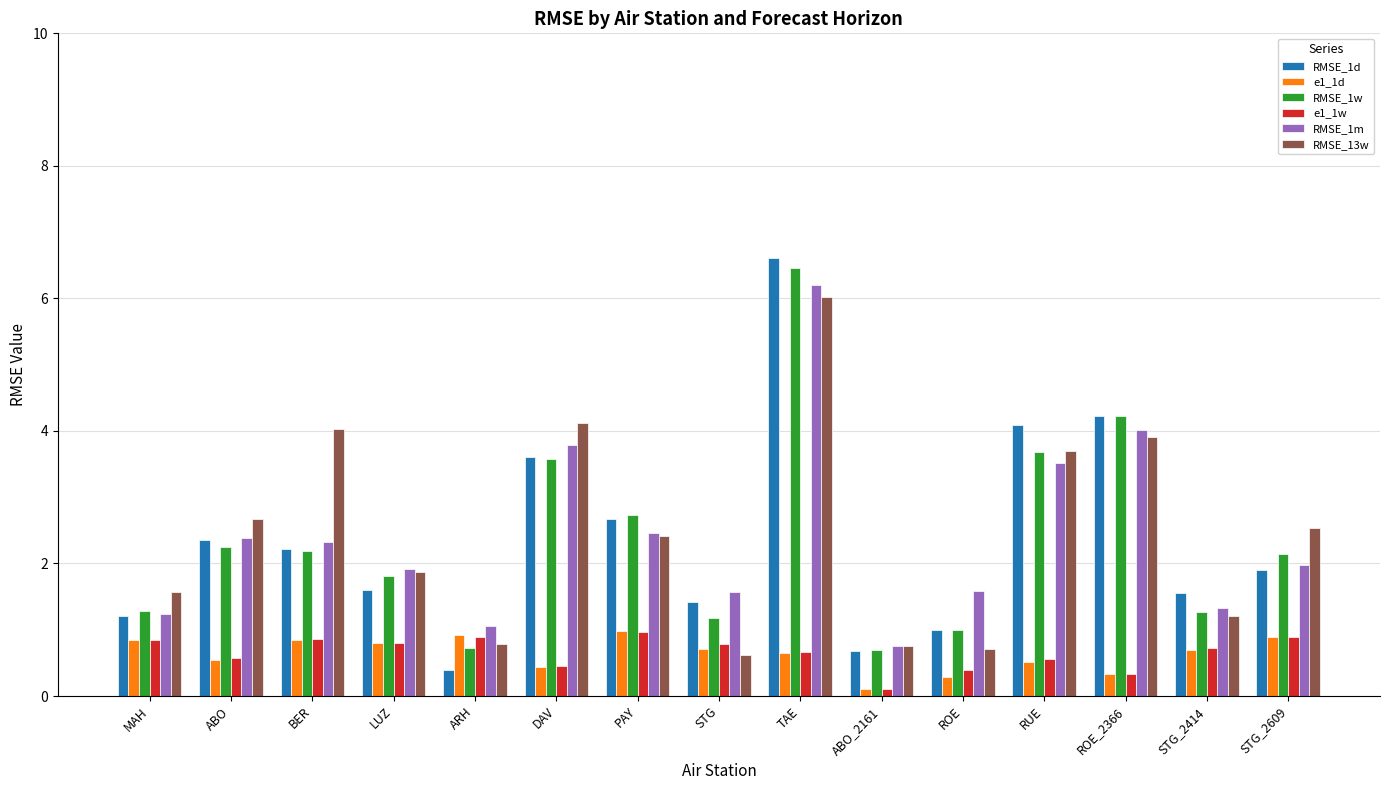

Is it true that RMSE_1m equals 3.4 at STG_2609?

False